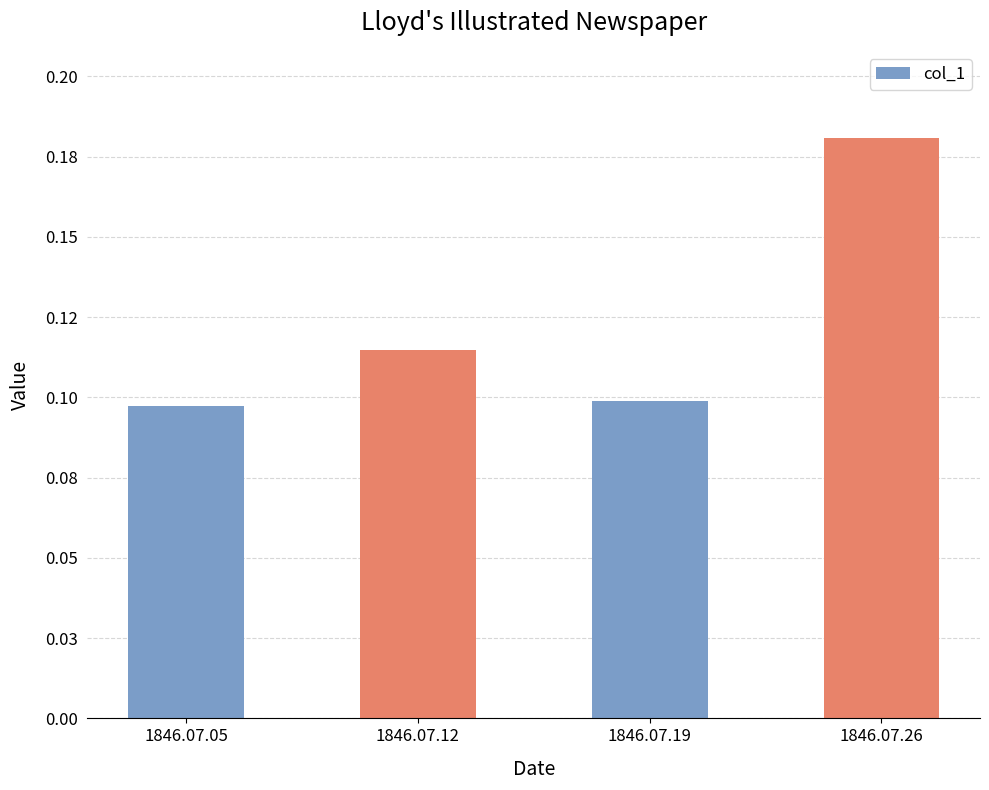

What is the sum of all values?

0.5